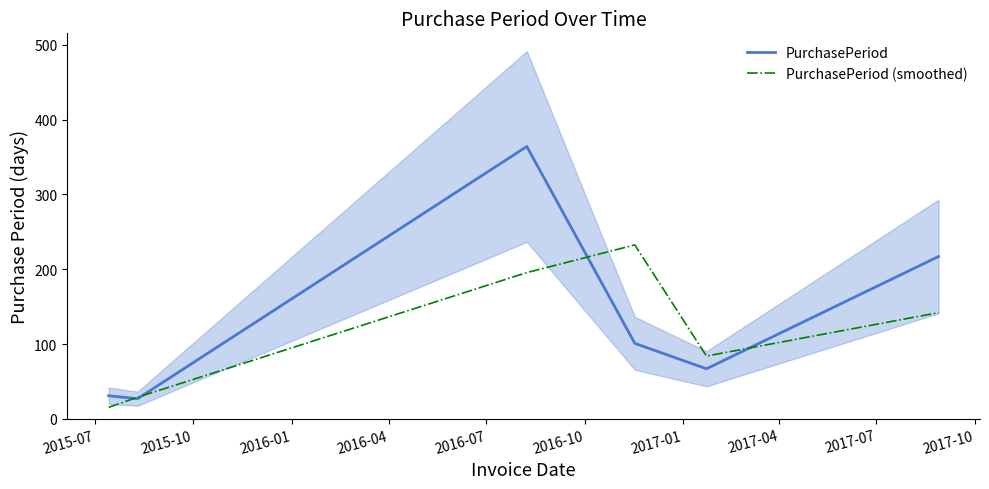

What is the lowest value of the PurchasePeriod series?

27.0